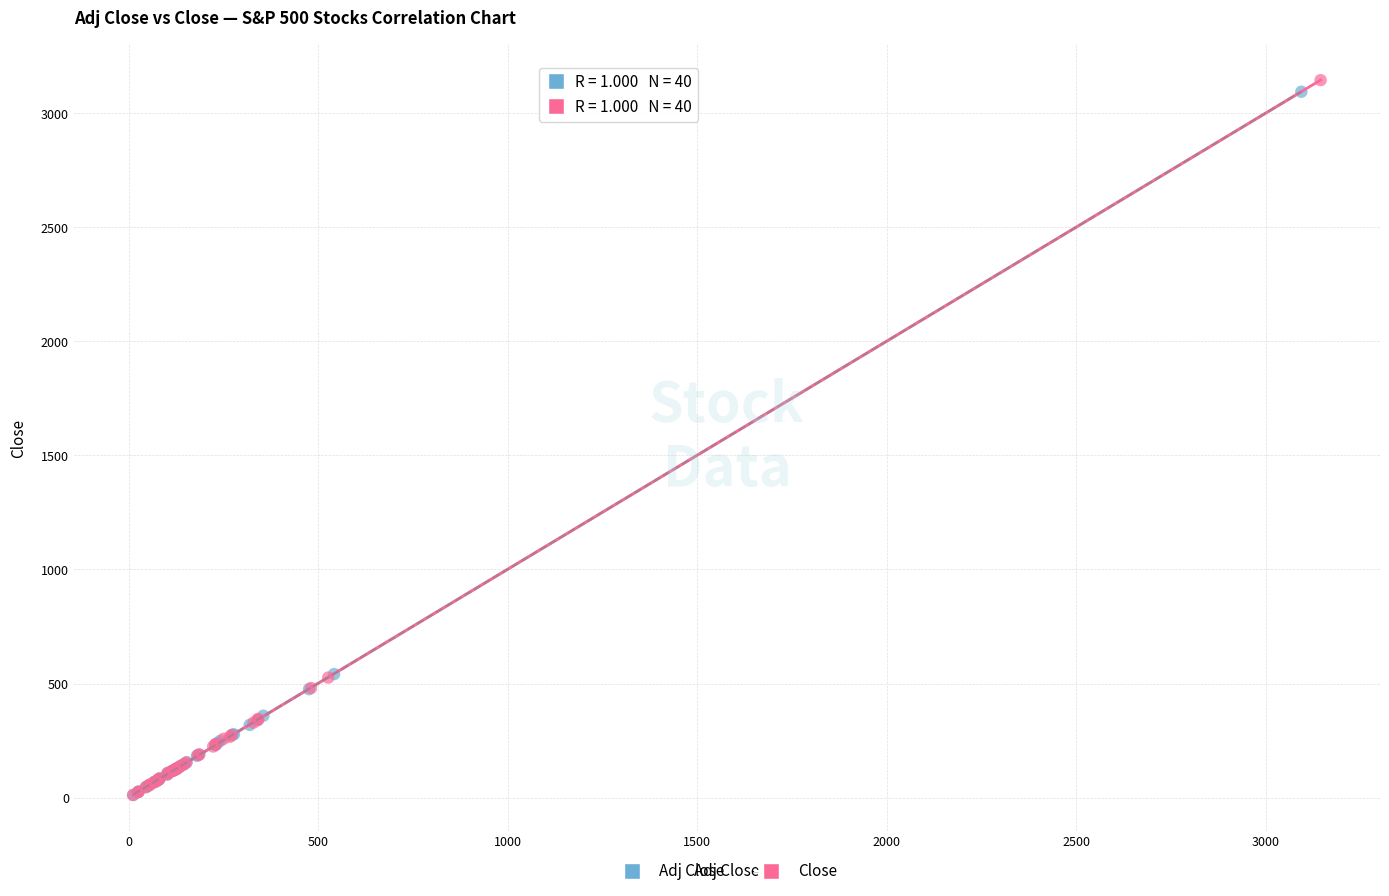

Which series has the largest Y range (max minus min)?

Close